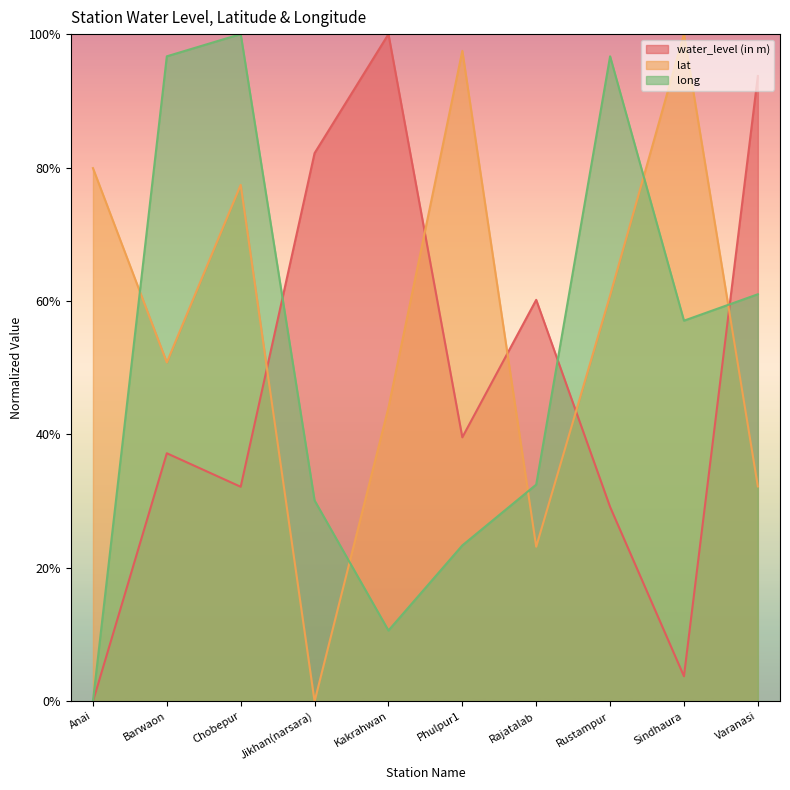

Is it true that long equals -67.0 at Anai?

False